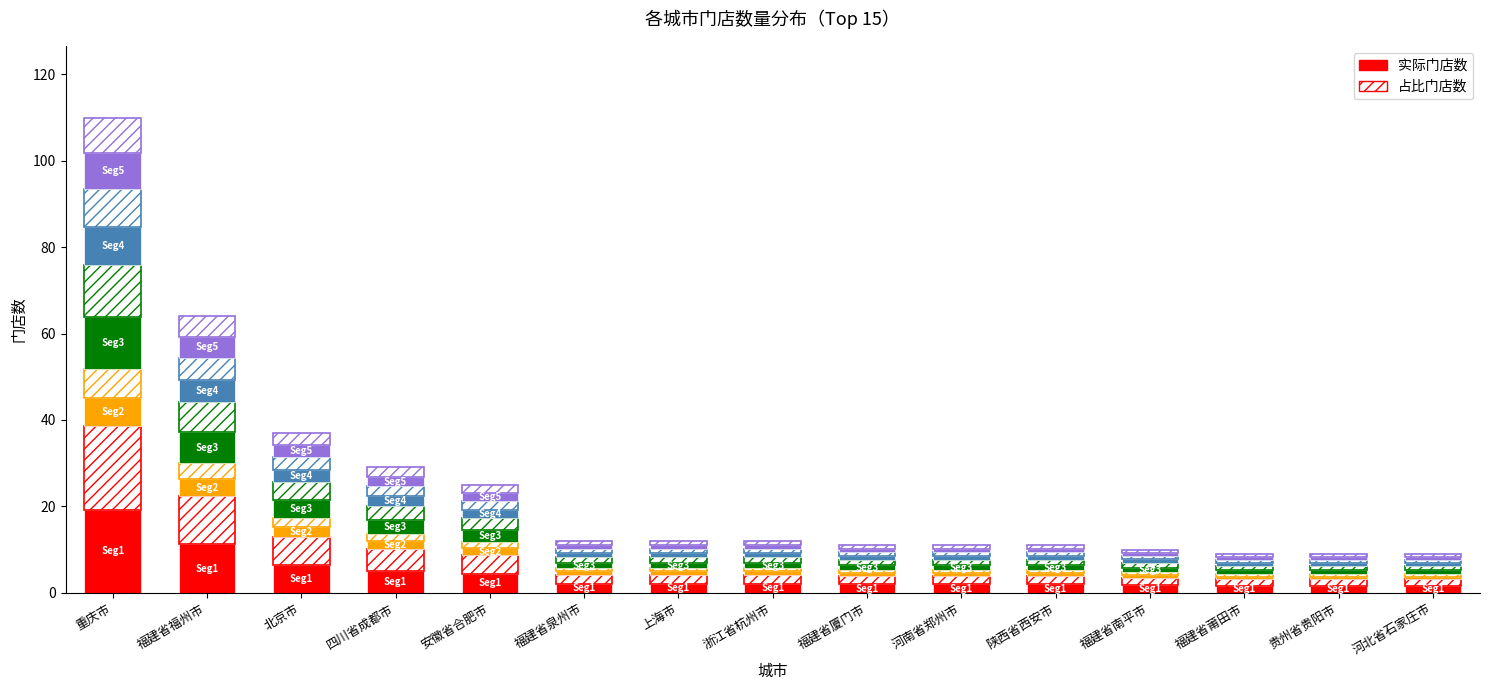

The value of Seg5 at 四川省成都市 is 0.5. True or false?

False